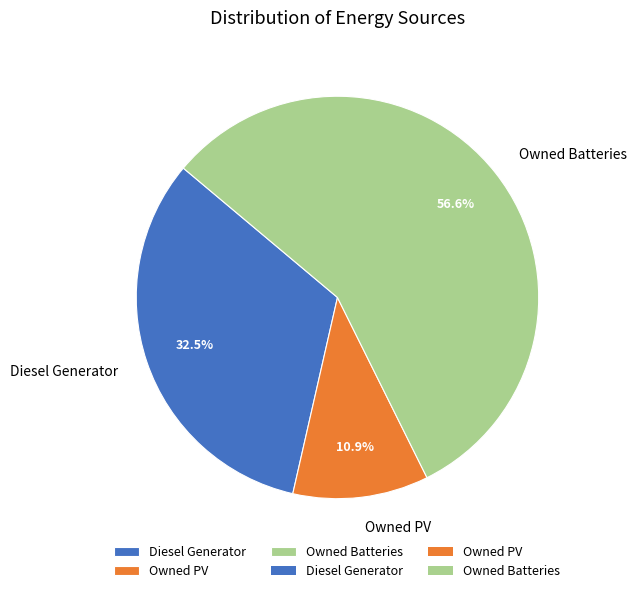

Which has a higher value, Owned Batteries or Diesel Generator?

Owned Batteries